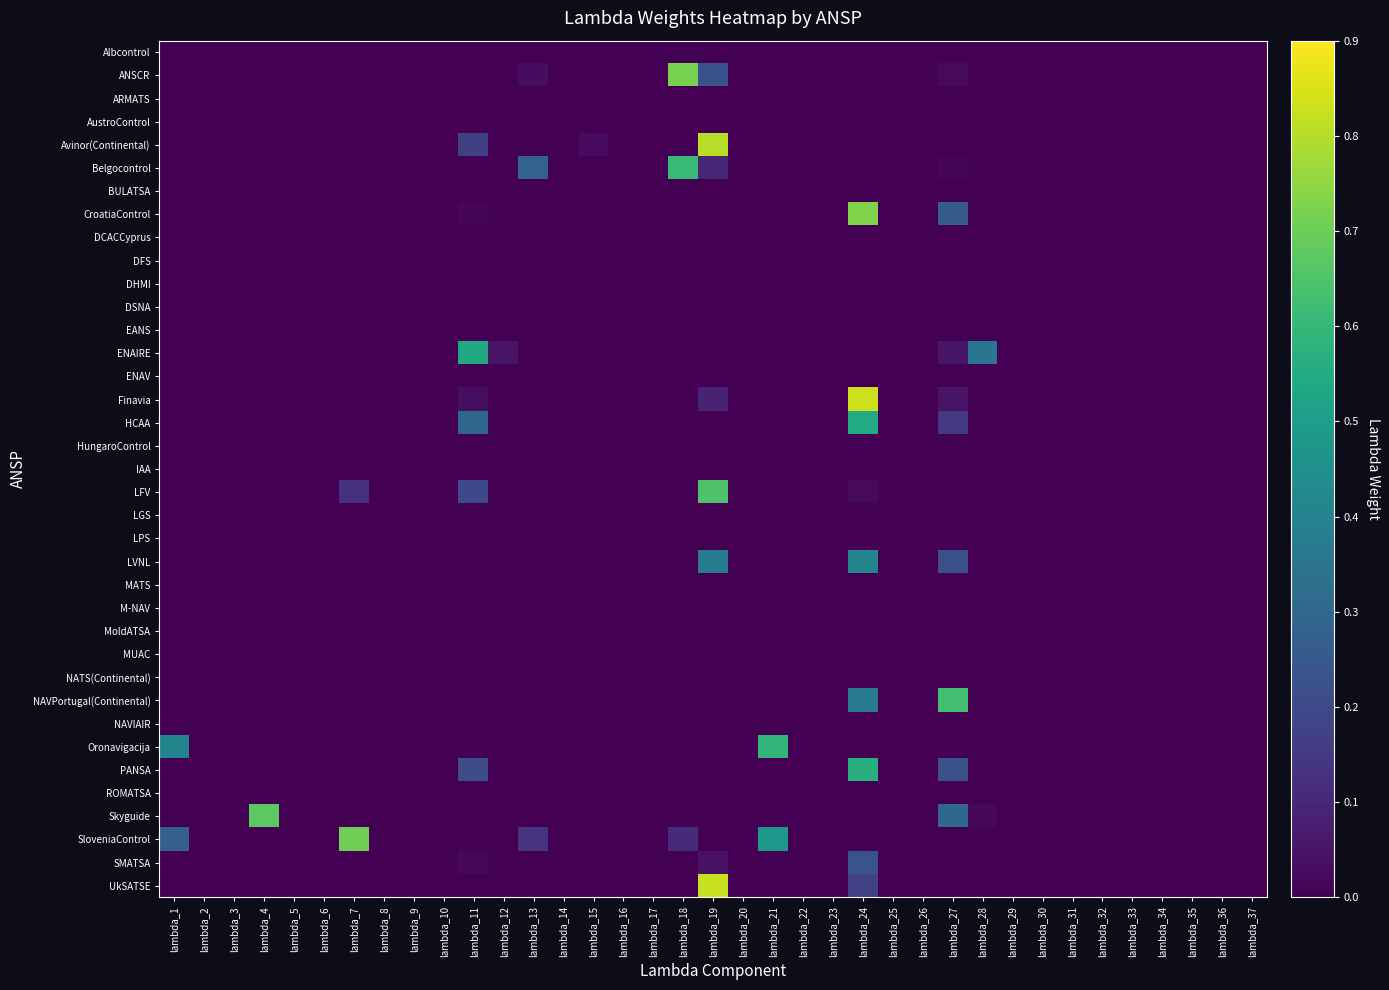

Reading left to right, what are all the values shown in this chart?

Albcontrol: lambda_1=0.0	lambda_2=0.0	lambda_3=0.0	lambda_4=0.0	lambda_5=0.0	lambda_6=0.0	lambda_7=0.0	lambda_8=0.0	lambda_9=0.0	lambda_10=0.0	lambda_11=0.0	lambda_12=0.0	lambda_13=0.0	lambda_14=0.0	lambda_15=0.0	lambda_16=0.0	lambda_17=0.0	lambda_18=0.0	lambda_19=0.0	lambda_20=0.0	lambda_21=0.0	lambda_22=0.0	lambda_23=0.0	lambda_24=0.0	lambda_25=0.0	lambda_26=0.0	lambda_27=0.0	lambda_28=0.0	lambda_29=0.0	lambda_30=0.0	lambda_31=0.0	lambda_32=0.0	lambda_33=0.0	lambda_34=0.0	lambda_35=0.0	lambda_36=0.0	lambda_37=0.0
ANSCR: lambda_1=0.0	lambda_2=0.0	lambda_3=0.0	lambda_4=0.0	lambda_5=0.0	lambda_6=0.0	lambda_7=0.0	lambda_8=0.0	lambda_9=0.0	lambda_10=0.0	lambda_11=0.0	lambda_12=0.0	lambda_13=0.0	lambda_14=0.0	lambda_15=0.0	lambda_16=0.0	lambda_17=0.0	lambda_18=0.7	lambda_19=0.2	lambda_20=0.0	lambda_21=0.0	lambda_22=0.0	lambda_23=0.0	lambda_24=0.0	lambda_25=0.0	lambda_26=0.0	lambda_27=0.0	lambda_28=0.0	lambda_29=0.0	lambda_30=0.0	lambda_31=0.0	lambda_32=0.0	lambda_33=0.0	lambda_34=0.0	lambda_35=0.0	lambda_36=0.0	lambda_37=0.0
ARMATS: lambda_1=0.0	lambda_2=0.0	lambda_3=0.0	lambda_4=0.0	lambda_5=0.0	lambda_6=0.0	lambda_7=0.0	lambda_8=0.0	lambda_9=0.0	lambda_10=0.0	lambda_11=0.0	lambda_12=0.0	lambda_13=0.0	lambda_14=0.0	lambda_15=0.0	lambda_16=0.0	lambda_17=0.0	lambda_18=0.0	lambda_19=0.0	lambda_20=0.0	lambda_21=0.0	lambda_22=0.0	lambda_23=0.0	lambda_24=0.0	lambda_25=0.0	lambda_26=0.0	lambda_27=0.0	lambda_28=0.0	lambda_29=0.0	lambda_30=0.0	lambda_31=0.0	lambda_32=0.0	lambda_33=0.0	lambda_34=0.0	lambda_35=0.0	lambda_36=0.0	lambda_37=0.0
AustroControl: lambda_1=0.0	lambda_2=0.0	lambda_3=0.0	lambda_4=0.0	lambda_5=0.0	lambda_6=0.0	lambda_7=0.0	lambda_8=0.0	lambda_9=0.0	lambda_10=0.0	lambda_11=0.0	lambda_12=0.0	lambda_13=0.0	lambda_14=0.0	lambda_15=0.0	lambda_16=0.0	lambda_17=0.0	lambda_18=0.0	lambda_19=0.0	lambda_20=0.0	lambda_21=0.0	lambda_22=0.0	lambda_23=0.0	lambda_24=0.0	lambda_25=0.0	lambda_26=0.0	lambda_27=0.0	lambda_28=0.0	lambda_29=0.0	lambda_30=0.0	lambda_31=0.0	lambda_32=0.0	lambda_33=0.0	lambda_34=0.0	lambda_35=0.0	lambda_36=0.0	lambda_37=0.0
Avinor(Continental): lambda_1=0.0	lambda_2=0.0	lambda_3=0.0	lambda_4=0.0	lambda_5=0.0	lambda_6=0.0	lambda_7=0.0	lambda_8=0.0	lambda_9=0.0	lambda_10=0.0	lambda_11=0.2	lambda_12=0.0	lambda_13=0.0	lambda_14=0.0	lambda_15=0.0	lambda_16=0.0	lambda_17=0.0	lambda_18=0.0	lambda_19=0.8	lambda_20=0.0	lambda_21=0.0	lambda_22=0.0	lambda_23=0.0	lambda_24=0.0	lambda_25=0.0	lambda_26=0.0	lambda_27=0.0	lambda_28=0.0	lambda_29=0.0	lambda_30=0.0	lambda_31=0.0	lambda_32=0.0	lambda_33=0.0	lambda_34=0.0	lambda_35=0.0	lambda_36=0.0	lambda_37=0.0
Belgocontrol: lambda_1=0.0	lambda_2=0.0	lambda_3=0.0	lambda_4=0.0	lambda_5=0.0	lambda_6=0.0	lambda_7=0.0	lambda_8=0.0	lambda_9=0.0	lambda_10=0.0	lambda_11=0.0	lambda_12=0.0	lambda_13=0.3	lambda_14=0.0	lambda_15=0.0	lambda_16=0.0	lambda_17=0.0	lambda_18=0.6	lambda_19=0.1	lambda_20=0.0	lambda_21=0.0	lambda_22=0.0	lambda_23=0.0	lambda_24=0.0	lambda_25=0.0	lambda_26=0.0	lambda_27=0.0	lambda_28=0.0	lambda_29=0.0	lambda_30=0.0	lambda_31=0.0	lambda_32=0.0	lambda_33=0.0	lambda_34=0.0	lambda_35=0.0	lambda_36=0.0	lambda_37=0.0
BULATSA: lambda_1=0.0	lambda_2=0.0	lambda_3=0.0	lambda_4=0.0	lambda_5=0.0	lambda_6=0.0	lambda_7=0.0	lambda_8=0.0	lambda_9=0.0	lambda_10=0.0	lambda_11=0.0	lambda_12=0.0	lambda_13=0.0	lambda_14=0.0	lambda_15=0.0	lambda_16=0.0	lambda_17=0.0	lambda_18=0.0	lambda_19=0.0	lambda_20=0.0	lambda_21=0.0	lambda_22=0.0	lambda_23=0.0	lambda_24=0.0	lambda_25=0.0	lambda_26=0.0	lambda_27=0.0	lambda_28=0.0	lambda_29=0.0	lambda_30=0.0	lambda_31=0.0	lambda_32=0.0	lambda_33=0.0	lambda_34=0.0	lambda_35=0.0	lambda_36=0.0	lambda_37=0.0
CroatiaControl: lambda_1=0.0	lambda_2=0.0	lambda_3=0.0	lambda_4=0.0	lambda_5=0.0	lambda_6=0.0	lambda_7=0.0	lambda_8=0.0	lambda_9=0.0	lambda_10=0.0	lambda_11=0.0	lambda_12=0.0	lambda_13=0.0	lambda_14=0.0	lambda_15=0.0	lambda_16=0.0	lambda_17=0.0	lambda_18=0.0	lambda_19=0.0	lambda_20=0.0	lambda_21=0.0	lambda_22=0.0	lambda_23=0.0	lambda_24=0.7	lambda_25=0.0	lambda_26=0.0	lambda_27=0.3	lambda_28=0.0	lambda_29=0.0	lambda_30=0.0	lambda_31=0.0	lambda_32=0.0	lambda_33=0.0	lambda_34=0.0	lambda_35=0.0	lambda_36=0.0	lambda_37=0.0
DCACCyprus: lambda_1=0.0	lambda_2=0.0	lambda_3=0.0	lambda_4=0.0	lambda_5=0.0	lambda_6=0.0	lambda_7=0.0	lambda_8=0.0	lambda_9=0.0	lambda_10=0.0	lambda_11=0.0	lambda_12=0.0	lambda_13=0.0	lambda_14=0.0	lambda_15=0.0	lambda_16=0.0	lambda_17=0.0	lambda_18=0.0	lambda_19=0.0	lambda_20=0.0	lambda_21=0.0	lambda_22=0.0	lambda_23=0.0	lambda_24=0.0	lambda_25=0.0	lambda_26=0.0	lambda_27=0.0	lambda_28=0.0	lambda_29=0.0	lambda_30=0.0	lambda_31=0.0	lambda_32=0.0	lambda_33=0.0	lambda_34=0.0	lambda_35=0.0	lambda_36=0.0	lambda_37=0.0
DFS: lambda_1=0.0	lambda_2=0.0	lambda_3=0.0	lambda_4=0.0	lambda_5=0.0	lambda_6=0.0	lambda_7=0.0	lambda_8=0.0	lambda_9=0.0	lambda_10=0.0	lambda_11=0.0	lambda_12=0.0	lambda_13=0.0	lambda_14=0.0	lambda_15=0.0	lambda_16=0.0	lambda_17=0.0	lambda_18=0.0	lambda_19=0.0	lambda_20=0.0	lambda_21=0.0	lambda_22=0.0	lambda_23=0.0	lambda_24=0.0	lambda_25=0.0	lambda_26=0.0	lambda_27=0.0	lambda_28=0.0	lambda_29=0.0	lambda_30=0.0	lambda_31=0.0	lambda_32=0.0	lambda_33=0.0	lambda_34=0.0	lambda_35=0.0	lambda_36=0.0	lambda_37=0.0
DHMI: lambda_1=0.0	lambda_2=0.0	lambda_3=0.0	lambda_4=0.0	lambda_5=0.0	lambda_6=0.0	lambda_7=0.0	lambda_8=0.0	lambda_9=0.0	lambda_10=0.0	lambda_11=0.0	lambda_12=0.0	lambda_13=0.0	lambda_14=0.0	lambda_15=0.0	lambda_16=0.0	lambda_17=0.0	lambda_18=0.0	lambda_19=0.0	lambda_20=0.0	lambda_21=0.0	lambda_22=0.0	lambda_23=0.0	lambda_24=0.0	lambda_25=0.0	lambda_26=0.0	lambda_27=0.0	lambda_28=0.0	lambda_29=0.0	lambda_30=0.0	lambda_31=0.0	lambda_32=0.0	lambda_33=0.0	lambda_34=0.0	lambda_35=0.0	lambda_36=0.0	lambda_37=0.0
DSNA: lambda_1=0.0	lambda_2=0.0	lambda_3=0.0	lambda_4=0.0	lambda_5=0.0	lambda_6=0.0	lambda_7=0.0	lambda_8=0.0	lambda_9=0.0	lambda_10=0.0	lambda_11=0.0	lambda_12=0.0	lambda_13=0.0	lambda_14=0.0	lambda_15=0.0	lambda_16=0.0	lambda_17=0.0	lambda_18=0.0	lambda_19=0.0	lambda_20=0.0	lambda_21=0.0	lambda_22=0.0	lambda_23=0.0	lambda_24=0.0	lambda_25=0.0	lambda_26=0.0	lambda_27=0.0	lambda_28=0.0	lambda_29=0.0	lambda_30=0.0	lambda_31=0.0	lambda_32=0.0	lambda_33=0.0	lambda_34=0.0	lambda_35=0.0	lambda_36=0.0	lambda_37=0.0
EANS: lambda_1=0.0	lambda_2=0.0	lambda_3=0.0	lambda_4=0.0	lambda_5=0.0	lambda_6=0.0	lambda_7=0.0	lambda_8=0.0	lambda_9=0.0	lambda_10=0.0	lambda_11=0.0	lambda_12=0.0	lambda_13=0.0	lambda_14=0.0	lambda_15=0.0	lambda_16=0.0	lambda_17=0.0	lambda_18=0.0	lambda_19=0.0	lambda_20=0.0	lambda_21=0.0	lambda_22=0.0	lambda_23=0.0	lambda_24=0.0	lambda_25=0.0	lambda_26=0.0	lambda_27=0.0	lambda_28=0.0	lambda_29=0.0	lambda_30=0.0	lambda_31=0.0	lambda_32=0.0	lambda_33=0.0	lambda_34=0.0	lambda_35=0.0	lambda_36=0.0	lambda_37=0.0
ENAIRE: lambda_1=0.0	lambda_2=0.0	lambda_3=0.0	lambda_4=0.0	lambda_5=0.0	lambda_6=0.0	lambda_7=0.0	lambda_8=0.0	lambda_9=0.0	lambda_10=0.0	lambda_11=0.5	lambda_12=0.0	lambda_13=0.0	lambda_14=0.0	lambda_15=0.0	lambda_16=0.0	lambda_17=0.0	lambda_18=0.0	lambda_19=0.0	lambda_20=0.0	lambda_21=0.0	lambda_22=0.0	lambda_23=0.0	lambda_24=0.0	lambda_25=0.0	lambda_26=0.0	lambda_27=0.1	lambda_28=0.4	lambda_29=0.0	lambda_30=0.0	lambda_31=0.0	lambda_32=0.0	lambda_33=0.0	lambda_34=0.0	lambda_35=0.0	lambda_36=0.0	lambda_37=0.0
ENAV: lambda_1=0.0	lambda_2=0.0	lambda_3=0.0	lambda_4=0.0	lambda_5=0.0	lambda_6=0.0	lambda_7=0.0	lambda_8=0.0	lambda_9=0.0	lambda_10=0.0	lambda_11=0.0	lambda_12=0.0	lambda_13=0.0	lambda_14=0.0	lambda_15=0.0	lambda_16=0.0	lambda_17=0.0	lambda_18=0.0	lambda_19=0.0	lambda_20=0.0	lambda_21=0.0	lambda_22=0.0	lambda_23=0.0	lambda_24=0.0	lambda_25=0.0	lambda_26=0.0	lambda_27=0.0	lambda_28=0.0	lambda_29=0.0	lambda_30=0.0	lambda_31=0.0	lambda_32=0.0	lambda_33=0.0	lambda_34=0.0	lambda_35=0.0	lambda_36=0.0	lambda_37=0.0
Finavia: lambda_1=0.0	lambda_2=0.0	lambda_3=0.0	lambda_4=0.0	lambda_5=0.0	lambda_6=0.0	lambda_7=0.0	lambda_8=0.0	lambda_9=0.0	lambda_10=0.0	lambda_11=0.0	lambda_12=0.0	lambda_13=0.0	lambda_14=0.0	lambda_15=0.0	lambda_16=0.0	lambda_17=0.0	lambda_18=0.0	lambda_19=0.1	lambda_20=0.0	lambda_21=0.0	lambda_22=0.0	lambda_23=0.0	lambda_24=0.8	lambda_25=0.0	lambda_26=0.0	lambda_27=0.0	lambda_28=0.0	lambda_29=0.0	lambda_30=0.0	lambda_31=0.0	lambda_32=0.0	lambda_33=0.0	lambda_34=0.0	lambda_35=0.0	lambda_36=0.0	lambda_37=0.0
HCAA: lambda_1=0.0	lambda_2=0.0	lambda_3=0.0	lambda_4=0.0	lambda_5=0.0	lambda_6=0.0	lambda_7=0.0	lambda_8=0.0	lambda_9=0.0	lambda_10=0.0	lambda_11=0.3	lambda_12=0.0	lambda_13=0.0	lambda_14=0.0	lambda_15=0.0	lambda_16=0.0	lambda_17=0.0	lambda_18=0.0	lambda_19=0.0	lambda_20=0.0	lambda_21=0.0	lambda_22=0.0	lambda_23=0.0	lambda_24=0.5	lambda_25=0.0	lambda_26=0.0	lambda_27=0.2	lambda_28=0.0	lambda_29=0.0	lambda_30=0.0	lambda_31=0.0	lambda_32=0.0	lambda_33=0.0	lambda_34=0.0	lambda_35=0.0	lambda_36=0.0	lambda_37=0.0
HungaroControl: lambda_1=0.0	lambda_2=0.0	lambda_3=0.0	lambda_4=0.0	lambda_5=0.0	lambda_6=0.0	lambda_7=0.0	lambda_8=0.0	lambda_9=0.0	lambda_10=0.0	lambda_11=0.0	lambda_12=0.0	lambda_13=0.0	lambda_14=0.0	lambda_15=0.0	lambda_16=0.0	lambda_17=0.0	lambda_18=0.0	lambda_19=0.0	lambda_20=0.0	lambda_21=0.0	lambda_22=0.0	lambda_23=0.0	lambda_24=0.0	lambda_25=0.0	lambda_26=0.0	lambda_27=0.0	lambda_28=0.0	lambda_29=0.0	lambda_30=0.0	lambda_31=0.0	lambda_32=0.0	lambda_33=0.0	lambda_34=0.0	lambda_35=0.0	lambda_36=0.0	lambda_37=0.0
IAA: lambda_1=0.0	lambda_2=0.0	lambda_3=0.0	lambda_4=0.0	lambda_5=0.0	lambda_6=0.0	lambda_7=0.0	lambda_8=0.0	lambda_9=0.0	lambda_10=0.0	lambda_11=0.0	lambda_12=0.0	lambda_13=0.0	lambda_14=0.0	lambda_15=0.0	lambda_16=0.0	lambda_17=0.0	lambda_18=0.0	lambda_19=0.0	lambda_20=0.0	lambda_21=0.0	lambda_22=0.0	lambda_23=0.0	lambda_24=0.0	lambda_25=0.0	lambda_26=0.0	lambda_27=0.0	lambda_28=0.0	lambda_29=0.0	lambda_30=0.0	lambda_31=0.0	lambda_32=0.0	lambda_33=0.0	lambda_34=0.0	lambda_35=0.0	lambda_36=0.0	lambda_37=0.0
LFV: lambda_1=0.0	lambda_2=0.0	lambda_3=0.0	lambda_4=0.0	lambda_5=0.0	lambda_6=0.0	lambda_7=0.1	lambda_8=0.0	lambda_9=0.0	lambda_10=0.0	lambda_11=0.2	lambda_12=0.0	lambda_13=0.0	lambda_14=0.0	lambda_15=0.0	lambda_16=0.0	lambda_17=0.0	lambda_18=0.0	lambda_19=0.7	lambda_20=0.0	lambda_21=0.0	lambda_22=0.0	lambda_23=0.0	lambda_24=0.0	lambda_25=0.0	lambda_26=0.0	lambda_27=0.0	lambda_28=0.0	lambda_29=0.0	lambda_30=0.0	lambda_31=0.0	lambda_32=0.0	lambda_33=0.0	lambda_34=0.0	lambda_35=0.0	lambda_36=0.0	lambda_37=0.0
LGS: lambda_1=0.0	lambda_2=0.0	lambda_3=0.0	lambda_4=0.0	lambda_5=0.0	lambda_6=0.0	lambda_7=0.0	lambda_8=0.0	lambda_9=0.0	lambda_10=0.0	lambda_11=0.0	lambda_12=0.0	lambda_13=0.0	lambda_14=0.0	lambda_15=0.0	lambda_16=0.0	lambda_17=0.0	lambda_18=0.0	lambda_19=0.0	lambda_20=0.0	lambda_21=0.0	lambda_22=0.0	lambda_23=0.0	lambda_24=0.0	lambda_25=0.0	lambda_26=0.0	lambda_27=0.0	lambda_28=0.0	lambda_29=0.0	lambda_30=0.0	lambda_31=0.0	lambda_32=0.0	lambda_33=0.0	lambda_34=0.0	lambda_35=0.0	lambda_36=0.0	lambda_37=0.0
LPS: lambda_1=0.0	lambda_2=0.0	lambda_3=0.0	lambda_4=0.0	lambda_5=0.0	lambda_6=0.0	lambda_7=0.0	lambda_8=0.0	lambda_9=0.0	lambda_10=0.0	lambda_11=0.0	lambda_12=0.0	lambda_13=0.0	lambda_14=0.0	lambda_15=0.0	lambda_16=0.0	lambda_17=0.0	lambda_18=0.0	lambda_19=0.0	lambda_20=0.0	lambda_21=0.0	lambda_22=0.0	lambda_23=0.0	lambda_24=0.0	lambda_25=0.0	lambda_26=0.0	lambda_27=0.0	lambda_28=0.0	lambda_29=0.0	lambda_30=0.0	lambda_31=0.0	lambda_32=0.0	lambda_33=0.0	lambda_34=0.0	lambda_35=0.0	lambda_36=0.0	lambda_37=0.0
LVNL: lambda_1=0.0	lambda_2=0.0	lambda_3=0.0	lambda_4=0.0	lambda_5=0.0	lambda_6=0.0	lambda_7=0.0	lambda_8=0.0	lambda_9=0.0	lambda_10=0.0	lambda_11=0.0	lambda_12=0.0	lambda_13=0.0	lambda_14=0.0	lambda_15=0.0	lambda_16=0.0	lambda_17=0.0	lambda_18=0.0	lambda_19=0.4	lambda_20=0.0	lambda_21=0.0	lambda_22=0.0	lambda_23=0.0	lambda_24=0.4	lambda_25=0.0	lambda_26=0.0	lambda_27=0.2	lambda_28=0.0	lambda_29=0.0	lambda_30=0.0	lambda_31=0.0	lambda_32=0.0	lambda_33=0.0	lambda_34=0.0	lambda_35=0.0	lambda_36=0.0	lambda_37=0.0
MATS: lambda_1=0.0	lambda_2=0.0	lambda_3=0.0	lambda_4=0.0	lambda_5=0.0	lambda_6=0.0	lambda_7=0.0	lambda_8=0.0	lambda_9=0.0	lambda_10=0.0	lambda_11=0.0	lambda_12=0.0	lambda_13=0.0	lambda_14=0.0	lambda_15=0.0	lambda_16=0.0	lambda_17=0.0	lambda_18=0.0	lambda_19=0.0	lambda_20=0.0	lambda_21=0.0	lambda_22=0.0	lambda_23=0.0	lambda_24=0.0	lambda_25=0.0	lambda_26=0.0	lambda_27=0.0	lambda_28=0.0	lambda_29=0.0	lambda_30=0.0	lambda_31=0.0	lambda_32=0.0	lambda_33=0.0	lambda_34=0.0	lambda_35=0.0	lambda_36=0.0	lambda_37=0.0
M-NAV: lambda_1=0.0	lambda_2=0.0	lambda_3=0.0	lambda_4=0.0	lambda_5=0.0	lambda_6=0.0	lambda_7=0.0	lambda_8=0.0	lambda_9=0.0	lambda_10=0.0	lambda_11=0.0	lambda_12=0.0	lambda_13=0.0	lambda_14=0.0	lambda_15=0.0	lambda_16=0.0	lambda_17=0.0	lambda_18=0.0	lambda_19=0.0	lambda_20=0.0	lambda_21=0.0	lambda_22=0.0	lambda_23=0.0	lambda_24=0.0	lambda_25=0.0	lambda_26=0.0	lambda_27=0.0	lambda_28=0.0	lambda_29=0.0	lambda_30=0.0	lambda_31=0.0	lambda_32=0.0	lambda_33=0.0	lambda_34=0.0	lambda_35=0.0	lambda_36=0.0	lambda_37=0.0
MoldATSA: lambda_1=0.0	lambda_2=0.0	lambda_3=0.0	lambda_4=0.0	lambda_5=0.0	lambda_6=0.0	lambda_7=0.0	lambda_8=0.0	lambda_9=0.0	lambda_10=0.0	lambda_11=0.0	lambda_12=0.0	lambda_13=0.0	lambda_14=0.0	lambda_15=0.0	lambda_16=0.0	lambda_17=0.0	lambda_18=0.0	lambda_19=0.0	lambda_20=0.0	lambda_21=0.0	lambda_22=0.0	lambda_23=0.0	lambda_24=0.0	lambda_25=0.0	lambda_26=0.0	lambda_27=0.0	lambda_28=0.0	lambda_29=0.0	lambda_30=0.0	lambda_31=0.0	lambda_32=0.0	lambda_33=0.0	lambda_34=0.0	lambda_35=0.0	lambda_36=0.0	lambda_37=0.0
MUAC: lambda_1=0.0	lambda_2=0.0	lambda_3=0.0	lambda_4=0.0	lambda_5=0.0	lambda_6=0.0	lambda_7=0.0	lambda_8=0.0	lambda_9=0.0	lambda_10=0.0	lambda_11=0.0	lambda_12=0.0	lambda_13=0.0	lambda_14=0.0	lambda_15=0.0	lambda_16=0.0	lambda_17=0.0	lambda_18=0.0	lambda_19=0.0	lambda_20=0.0	lambda_21=0.0	lambda_22=0.0	lambda_23=0.0	lambda_24=0.0	lambda_25=0.0	lambda_26=0.0	lambda_27=0.0	lambda_28=0.0	lambda_29=0.0	lambda_30=0.0	lambda_31=0.0	lambda_32=0.0	lambda_33=0.0	lambda_34=0.0	lambda_35=0.0	lambda_36=0.0	lambda_37=0.0
NATS(Continental): lambda_1=0.0	lambda_2=0.0	lambda_3=0.0	lambda_4=0.0	lambda_5=0.0	lambda_6=0.0	lambda_7=0.0	lambda_8=0.0	lambda_9=0.0	lambda_10=0.0	lambda_11=0.0	lambda_12=0.0	lambda_13=0.0	lambda_14=0.0	lambda_15=0.0	lambda_16=0.0	lambda_17=0.0	lambda_18=0.0	lambda_19=0.0	lambda_20=0.0	lambda_21=0.0	lambda_22=0.0	lambda_23=0.0	lambda_24=0.0	lambda_25=0.0	lambda_26=0.0	lambda_27=0.0	lambda_28=0.0	lambda_29=0.0	lambda_30=0.0	lambda_31=0.0	lambda_32=0.0	lambda_33=0.0	lambda_34=0.0	lambda_35=0.0	lambda_36=0.0	lambda_37=0.0
NAVPortugal(Continental): lambda_1=0.0	lambda_2=0.0	lambda_3=0.0	lambda_4=0.0	lambda_5=0.0	lambda_6=0.0	lambda_7=0.0	lambda_8=0.0	lambda_9=0.0	lambda_10=0.0	lambda_11=0.0	lambda_12=0.0	lambda_13=0.0	lambda_14=0.0	lambda_15=0.0	lambda_16=0.0	lambda_17=0.0	lambda_18=0.0	lambda_19=0.0	lambda_20=0.0	lambda_21=0.0	lambda_22=0.0	lambda_23=0.0	lambda_24=0.4	lambda_25=0.0	lambda_26=0.0	lambda_27=0.6	lambda_28=0.0	lambda_29=0.0	lambda_30=0.0	lambda_31=0.0	lambda_32=0.0	lambda_33=0.0	lambda_34=0.0	lambda_35=0.0	lambda_36=0.0	lambda_37=0.0
NAVIAIR: lambda_1=0.0	lambda_2=0.0	lambda_3=0.0	lambda_4=0.0	lambda_5=0.0	lambda_6=0.0	lambda_7=0.0	lambda_8=0.0	lambda_9=0.0	lambda_10=0.0	lambda_11=0.0	lambda_12=0.0	lambda_13=0.0	lambda_14=0.0	lambda_15=0.0	lambda_16=0.0	lambda_17=0.0	lambda_18=0.0	lambda_19=0.0	lambda_20=0.0	lambda_21=0.0	lambda_22=0.0	lambda_23=0.0	lambda_24=0.0	lambda_25=0.0	lambda_26=0.0	lambda_27=0.0	lambda_28=0.0	lambda_29=0.0	lambda_30=0.0	lambda_31=0.0	lambda_32=0.0	lambda_33=0.0	lambda_34=0.0	lambda_35=0.0	lambda_36=0.0	lambda_37=0.0
Oronavigacija: lambda_1=0.4	lambda_2=0.0	lambda_3=0.0	lambda_4=0.0	lambda_5=0.0	lambda_6=0.0	lambda_7=0.0	lambda_8=0.0	lambda_9=0.0	lambda_10=0.0	lambda_11=0.0	lambda_12=0.0	lambda_13=0.0	lambda_14=0.0	lambda_15=0.0	lambda_16=0.0	lambda_17=0.0	lambda_18=0.0	lambda_19=0.0	lambda_20=0.0	lambda_21=0.6	lambda_22=0.0	lambda_23=0.0	lambda_24=0.0	lambda_25=0.0	lambda_26=0.0	lambda_27=0.0	lambda_28=0.0	lambda_29=0.0	lambda_30=0.0	lambda_31=0.0	lambda_32=0.0	lambda_33=0.0	lambda_34=0.0	lambda_35=0.0	lambda_36=0.0	lambda_37=0.0
PANSA: lambda_1=0.0	lambda_2=0.0	lambda_3=0.0	lambda_4=0.0	lambda_5=0.0	lambda_6=0.0	lambda_7=0.0	lambda_8=0.0	lambda_9=0.0	lambda_10=0.0	lambda_11=0.2	lambda_12=0.0	lambda_13=0.0	lambda_14=0.0	lambda_15=0.0	lambda_16=0.0	lambda_17=0.0	lambda_18=0.0	lambda_19=0.0	lambda_20=0.0	lambda_21=0.0	lambda_22=0.0	lambda_23=0.0	lambda_24=0.6	lambda_25=0.0	lambda_26=0.0	lambda_27=0.2	lambda_28=0.0	lambda_29=0.0	lambda_30=0.0	lambda_31=0.0	lambda_32=0.0	lambda_33=0.0	lambda_34=0.0	lambda_35=0.0	lambda_36=0.0	lambda_37=0.0
ROMATSA: lambda_1=0.0	lambda_2=0.0	lambda_3=0.0	lambda_4=0.0	lambda_5=0.0	lambda_6=0.0	lambda_7=0.0	lambda_8=0.0	lambda_9=0.0	lambda_10=0.0	lambda_11=0.0	lambda_12=0.0	lambda_13=0.0	lambda_14=0.0	lambda_15=0.0	lambda_16=0.0	lambda_17=0.0	lambda_18=0.0	lambda_19=0.0	lambda_20=0.0	lambda_21=0.0	lambda_22=0.0	lambda_23=0.0	lambda_24=0.0	lambda_25=0.0	lambda_26=0.0	lambda_27=0.0	lambda_28=0.0	lambda_29=0.0	lambda_30=0.0	lambda_31=0.0	lambda_32=0.0	lambda_33=0.0	lambda_34=0.0	lambda_35=0.0	lambda_36=0.0	lambda_37=0.0
Skyguide: lambda_1=0.0	lambda_2=0.0	lambda_3=0.0	lambda_4=0.7	lambda_5=0.0	lambda_6=0.0	lambda_7=0.0	lambda_8=0.0	lambda_9=0.0	lambda_10=0.0	lambda_11=0.0	lambda_12=0.0	lambda_13=0.0	lambda_14=0.0	lambda_15=0.0	lambda_16=0.0	lambda_17=0.0	lambda_18=0.0	lambda_19=0.0	lambda_20=0.0	lambda_21=0.0	lambda_22=0.0	lambda_23=0.0	lambda_24=0.0	lambda_25=0.0	lambda_26=0.0	lambda_27=0.3	lambda_28=0.0	lambda_29=0.0	lambda_30=0.0	lambda_31=0.0	lambda_32=0.0	lambda_33=0.0	lambda_34=0.0	lambda_35=0.0	lambda_36=0.0	lambda_37=0.0
SloveniaControl: lambda_1=0.3	lambda_2=0.0	lambda_3=0.0	lambda_4=0.0	lambda_5=0.0	lambda_6=0.0	lambda_7=0.7	lambda_8=0.0	lambda_9=0.0	lambda_10=0.0	lambda_11=0.0	lambda_12=0.0	lambda_13=0.1	lambda_14=0.0	lambda_15=0.0	lambda_16=0.0	lambda_17=0.0	lambda_18=0.1	lambda_19=0.0	lambda_20=0.0	lambda_21=0.5	lambda_22=0.0	lambda_23=0.0	lambda_24=0.0	lambda_25=0.0	lambda_26=0.0	lambda_27=0.0	lambda_28=0.0	lambda_29=0.0	lambda_30=0.0	lambda_31=0.0	lambda_32=0.0	lambda_33=0.0	lambda_34=0.0	lambda_35=0.0	lambda_36=0.0	lambda_37=0.0
SMATSA: lambda_1=0.0	lambda_2=0.0	lambda_3=0.0	lambda_4=0.0	lambda_5=0.0	lambda_6=0.0	lambda_7=0.0	lambda_8=0.0	lambda_9=0.0	lambda_10=0.0	lambda_11=0.0	lambda_12=0.0	lambda_13=0.0	lambda_14=0.0	lambda_15=0.0	lambda_16=0.0	lambda_17=0.0	lambda_18=0.0	lambda_19=0.0	lambda_20=0.0	lambda_21=0.0	lambda_22=0.0	lambda_23=0.0	lambda_24=0.2	lambda_25=0.0	lambda_26=0.0	lambda_27=0.0	lambda_28=0.0	lambda_29=0.0	lambda_30=0.0	lambda_31=0.0	lambda_32=0.0	lambda_33=0.0	lambda_34=0.0	lambda_35=0.0	lambda_36=0.0	lambda_37=0.0
UkSATSE: lambda_1=0.0	lambda_2=0.0	lambda_3=0.0	lambda_4=0.0	lambda_5=0.0	lambda_6=0.0	lambda_7=0.0	lambda_8=0.0	lambda_9=0.0	lambda_10=0.0	lambda_11=0.0	lambda_12=0.0	lambda_13=0.0	lambda_14=0.0	lambda_15=0.0	lambda_16=0.0	lambda_17=0.0	lambda_18=0.0	lambda_19=0.8	lambda_20=0.0	lambda_21=0.0	lambda_22=0.0	lambda_23=0.0	lambda_24=0.2	lambda_25=0.0	lambda_26=0.0	lambda_27=0.0	lambda_28=0.0	lambda_29=0.0	lambda_30=0.0	lambda_31=0.0	lambda_32=0.0	lambda_33=0.0	lambda_34=0.0	lambda_35=0.0	lambda_36=0.0	lambda_37=0.0